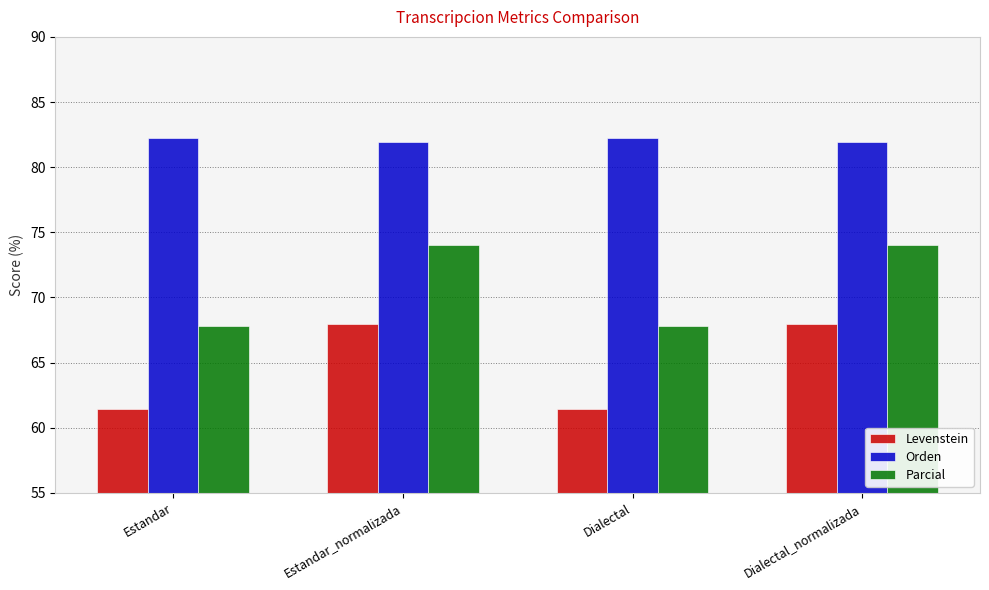

Reading left to right, transcribe all the data shown in this chart.

Levenstein: Estandar=61.5	Estandar_normalizada=68.0	Dialectal=61.5	Dialectal_normalizada=68.0
Orden: Estandar=82.2	Estandar_normalizada=81.9	Dialectal=82.2	Dialectal_normalizada=81.9
Parcial: Estandar=67.8	Estandar_normalizada=74.0	Dialectal=67.8	Dialectal_normalizada=74.0